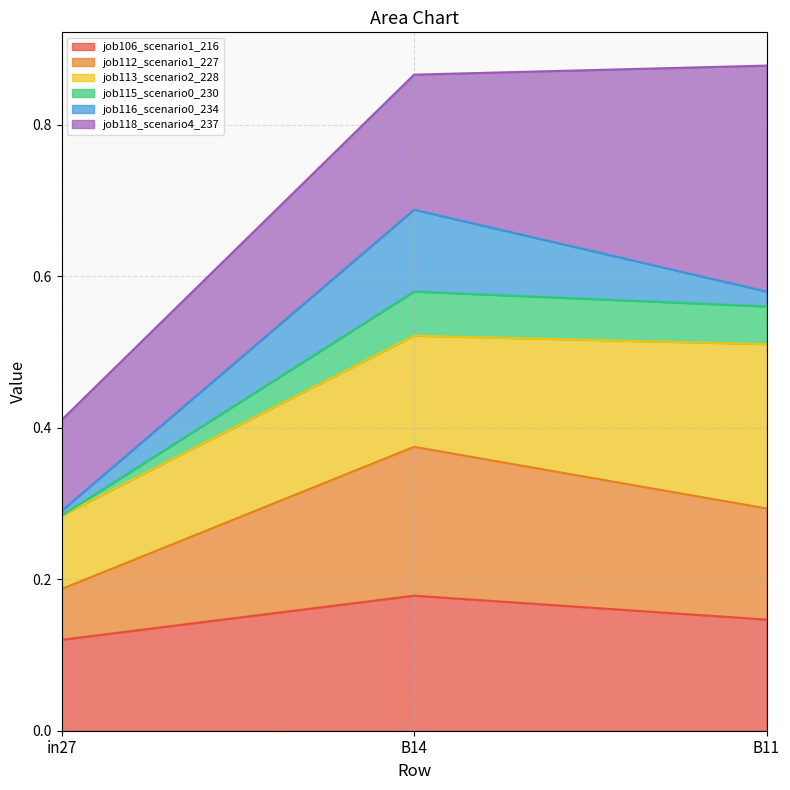

What is the label of the 1st point from the right?

B11